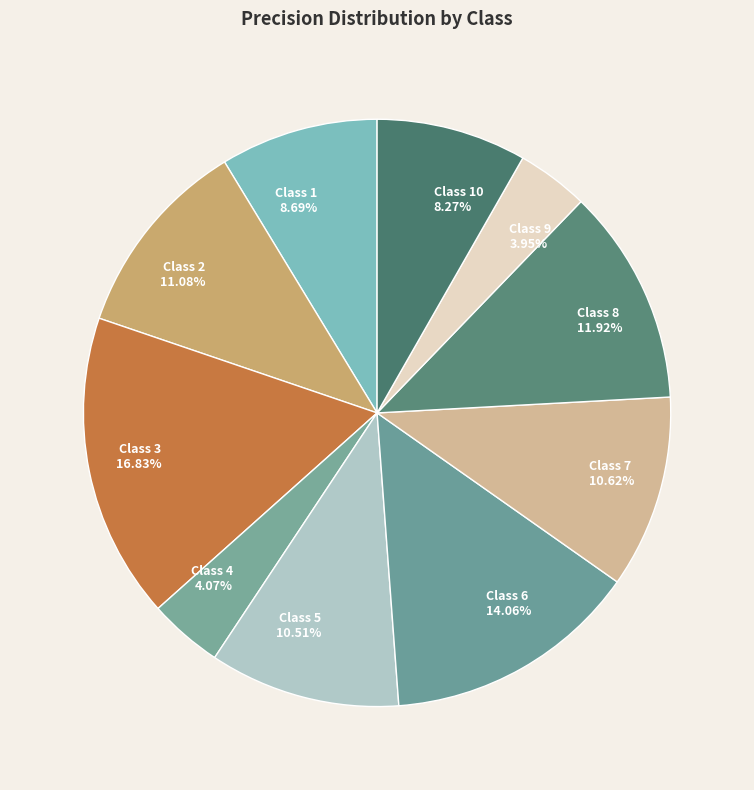

What is the largest slice in the pie chart?

Class 3